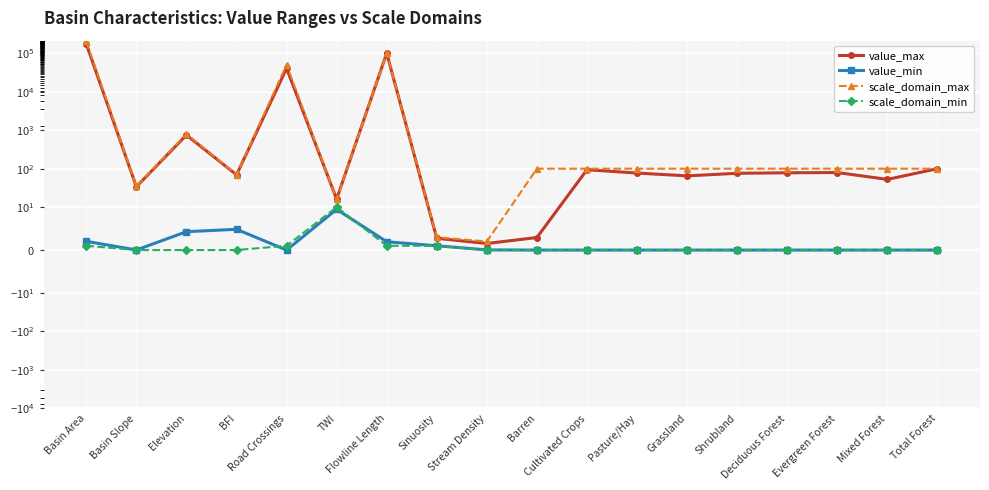

Between Basin Slope and Total Forest, which is larger?

Total Forest